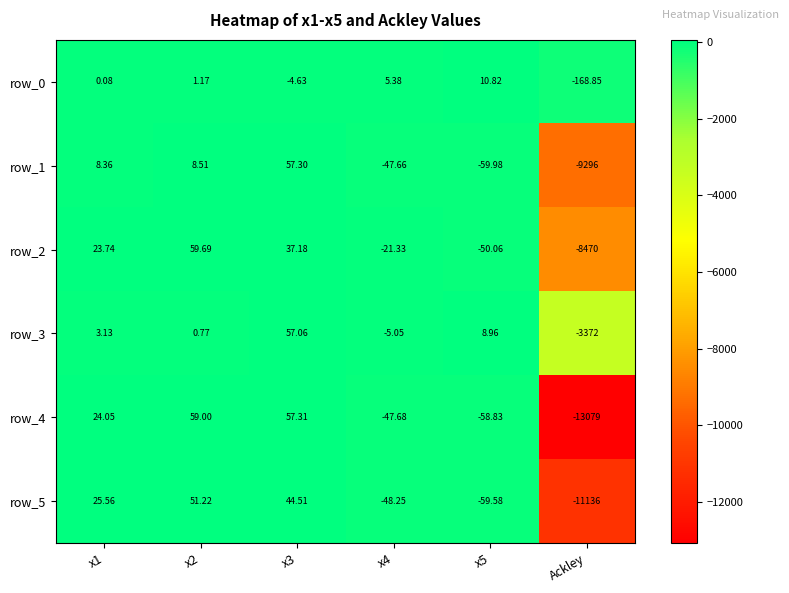

How many values in row_2 are above zero?

3